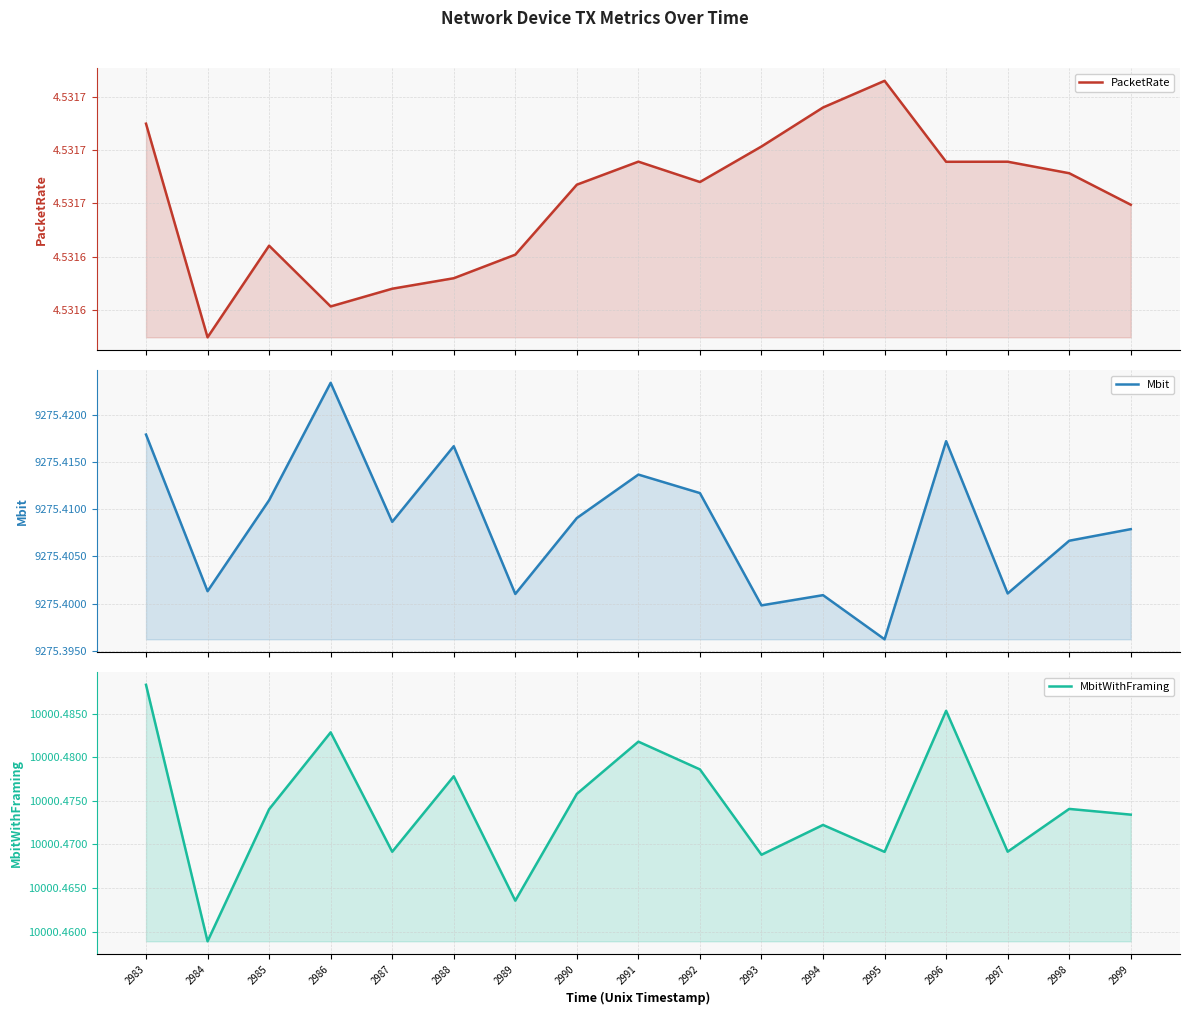

True or false: Mbit and PacketRate intersect in this chart.

False